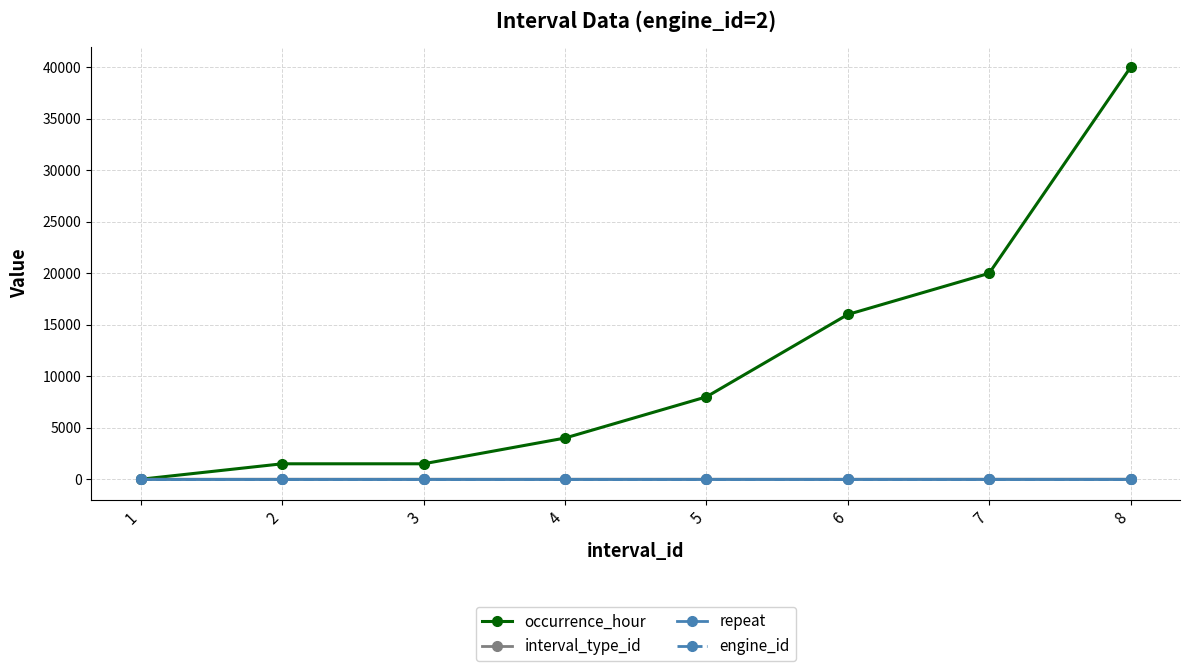

At how many categories does at least one series exceed 6174?

4